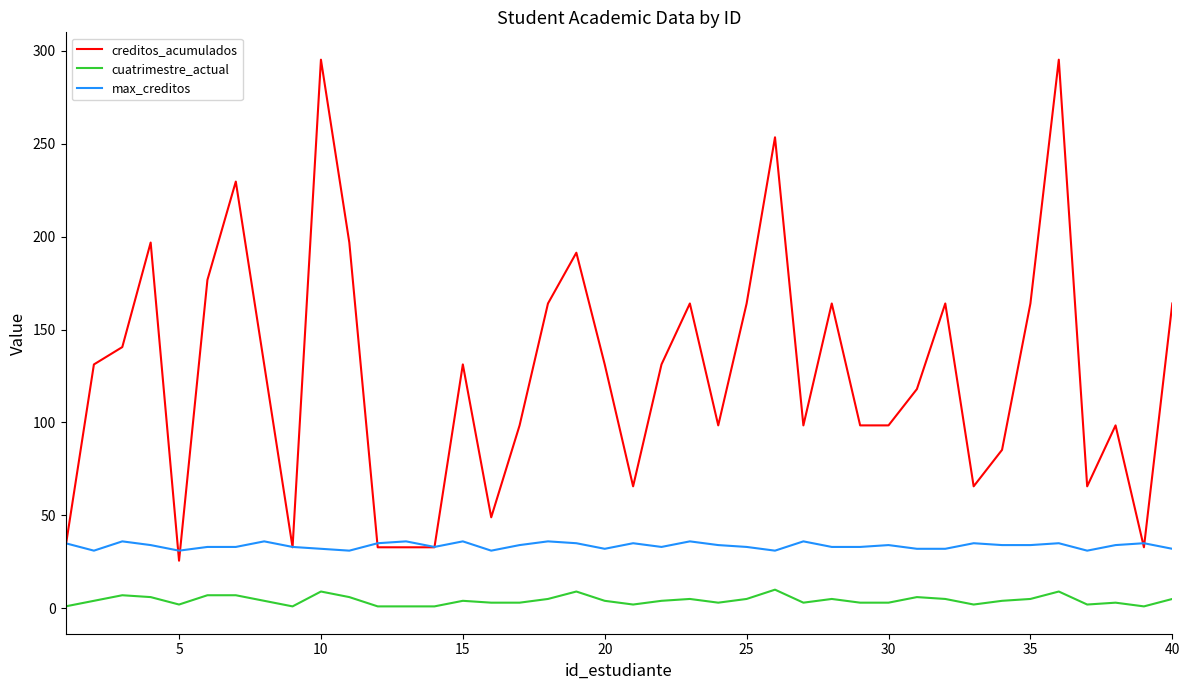

List the series in order of their overall mean, highest first.

creditos_acumulados, max_creditos, cuatrimestre_actual